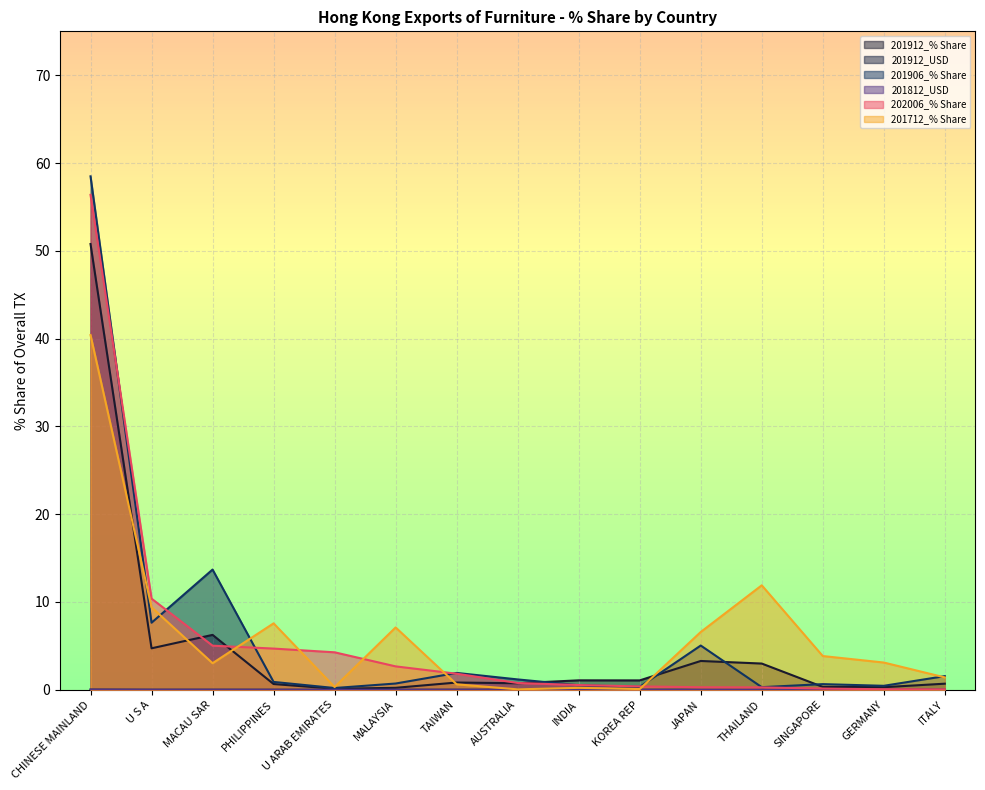

How many intersections are there between 201906_% Share and 201912_% Share?

4